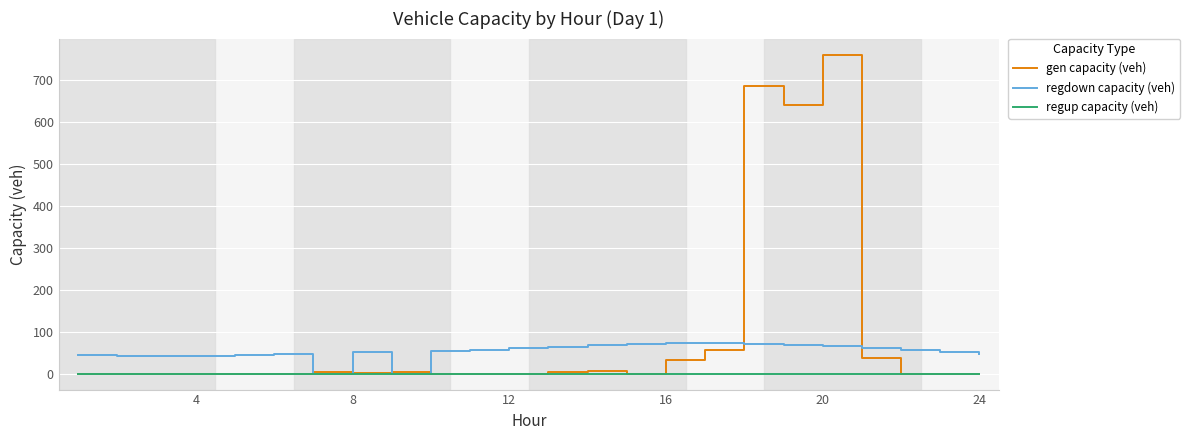

Which series has the widest spread of values?

gen capacity (veh)